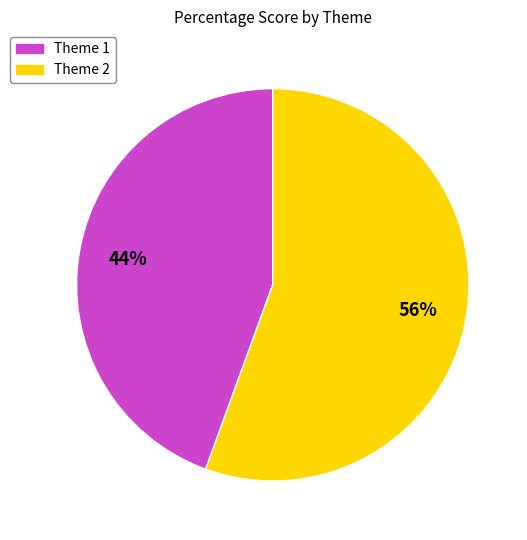

True or false: Theme 2 accounts for 56% of the total.

True